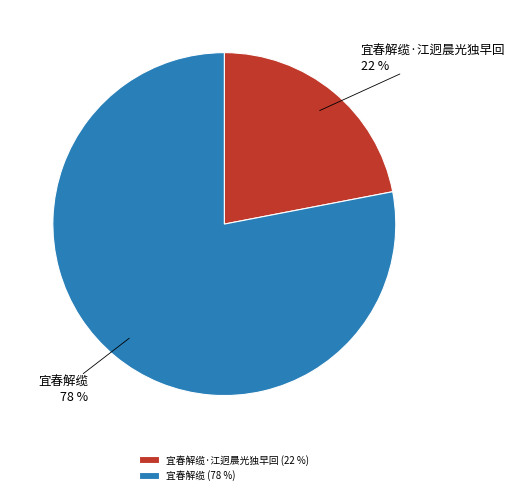

What is the ratio of the value at 宜春解缆·江迥晨光独早回 to the value at 宜春解缆?

0.3